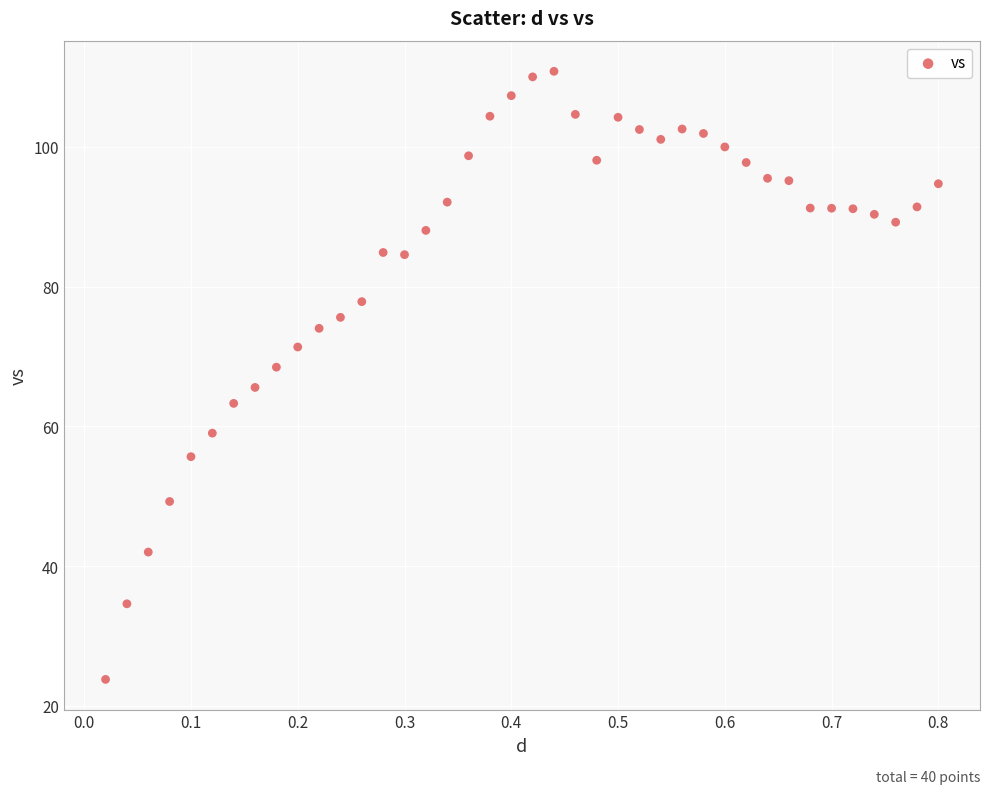

What is the range of X values (max minus min)?

0.8